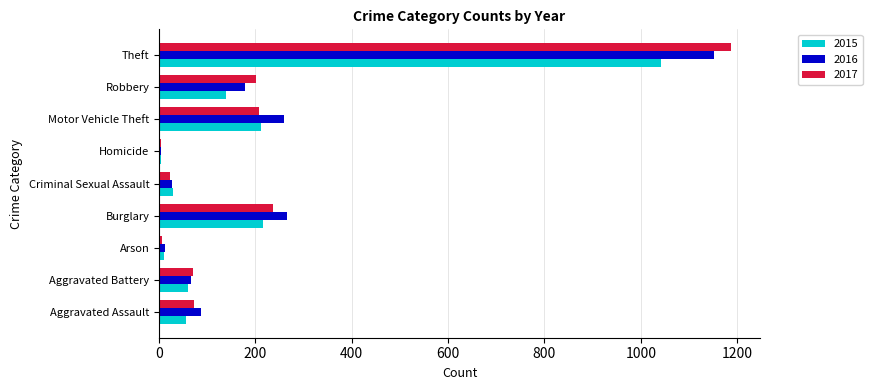

The 2015 series shows 100 at Aggravated Battery. True or false?

False